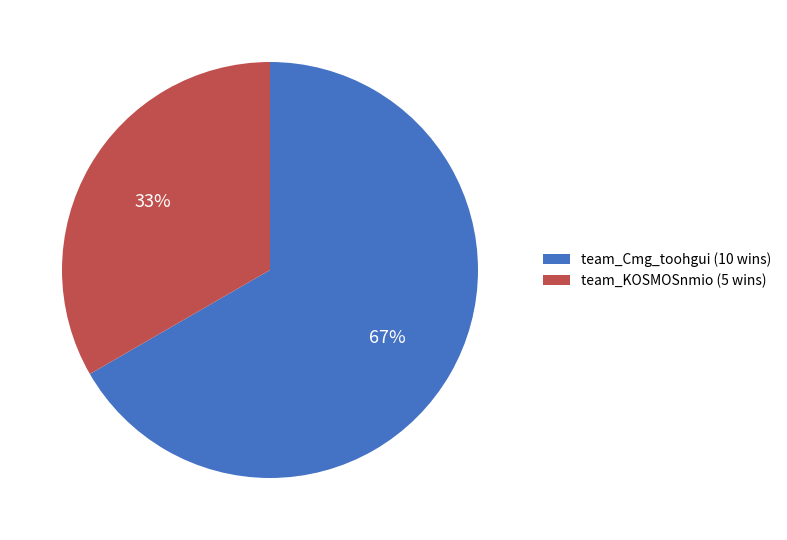

How many slices are in this pie chart?

2